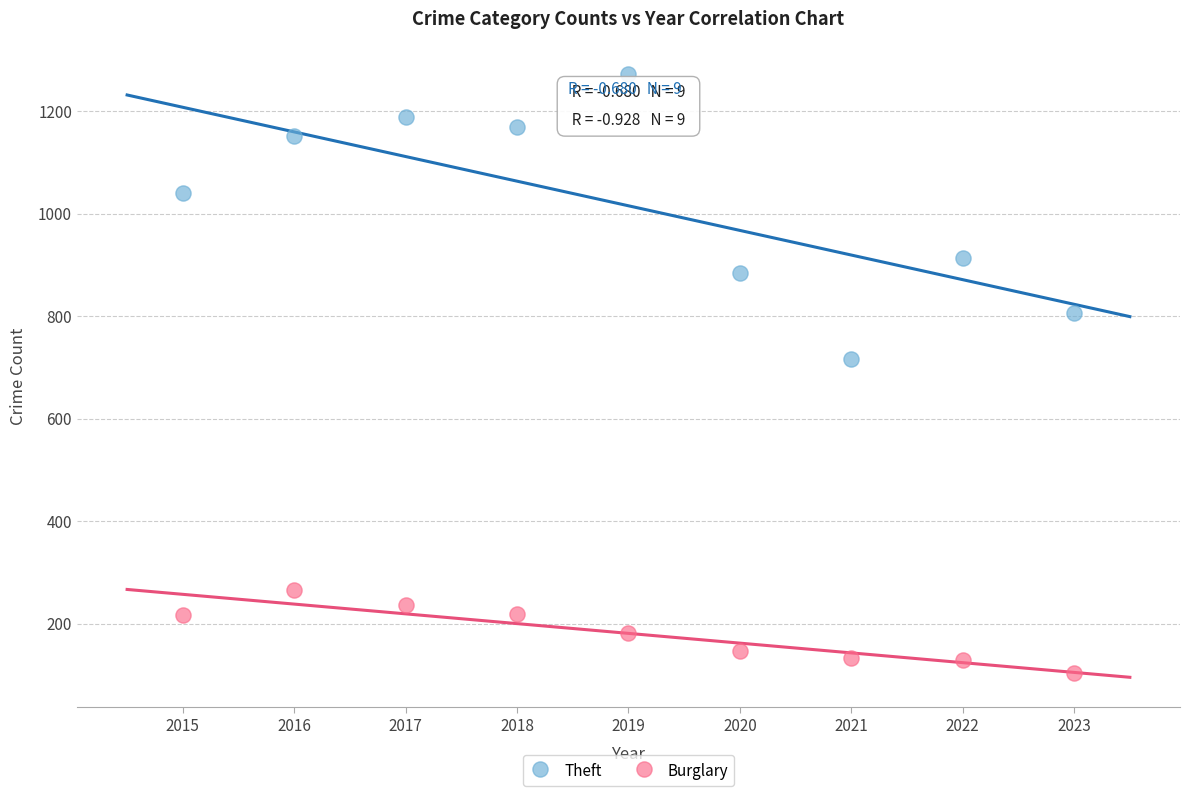

Which series reaches the maximum Y coordinate?

Theft